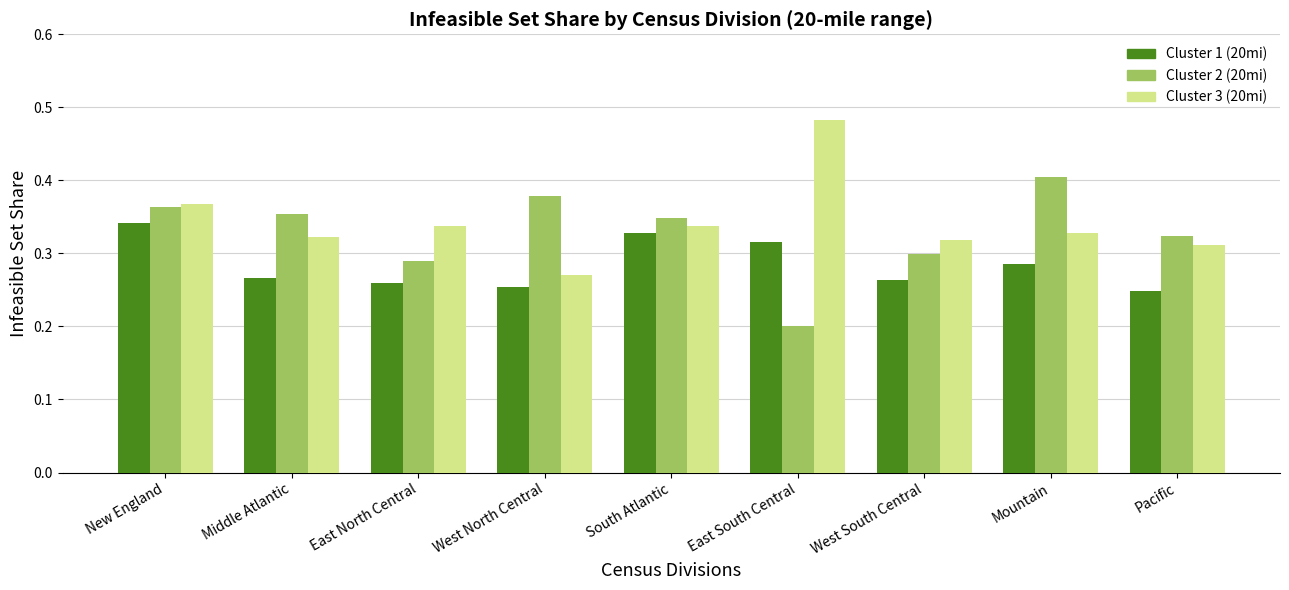

What position from the left is East North Central?

3